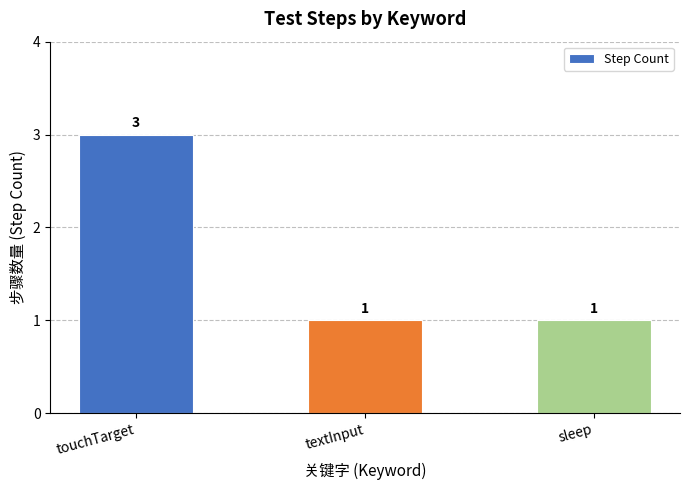

What is the ratio of the value at sleep to the value at textInput?

1.0